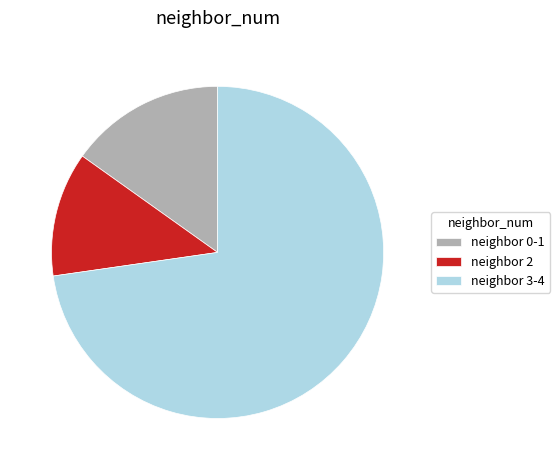

What is the ratio of the value at neighbor 2 to the value at neighbor 0-1?

0.8